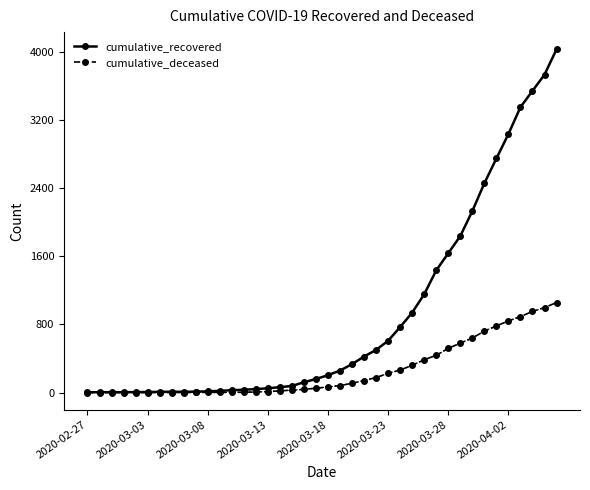

Which series has the largest total across all categories?

cumulative_recovered